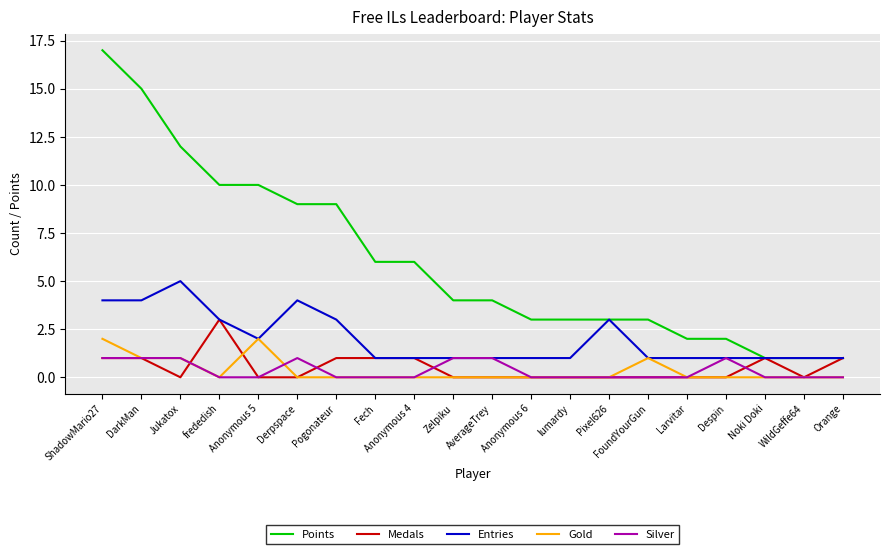

What is the maximum value shown in the chart?

17